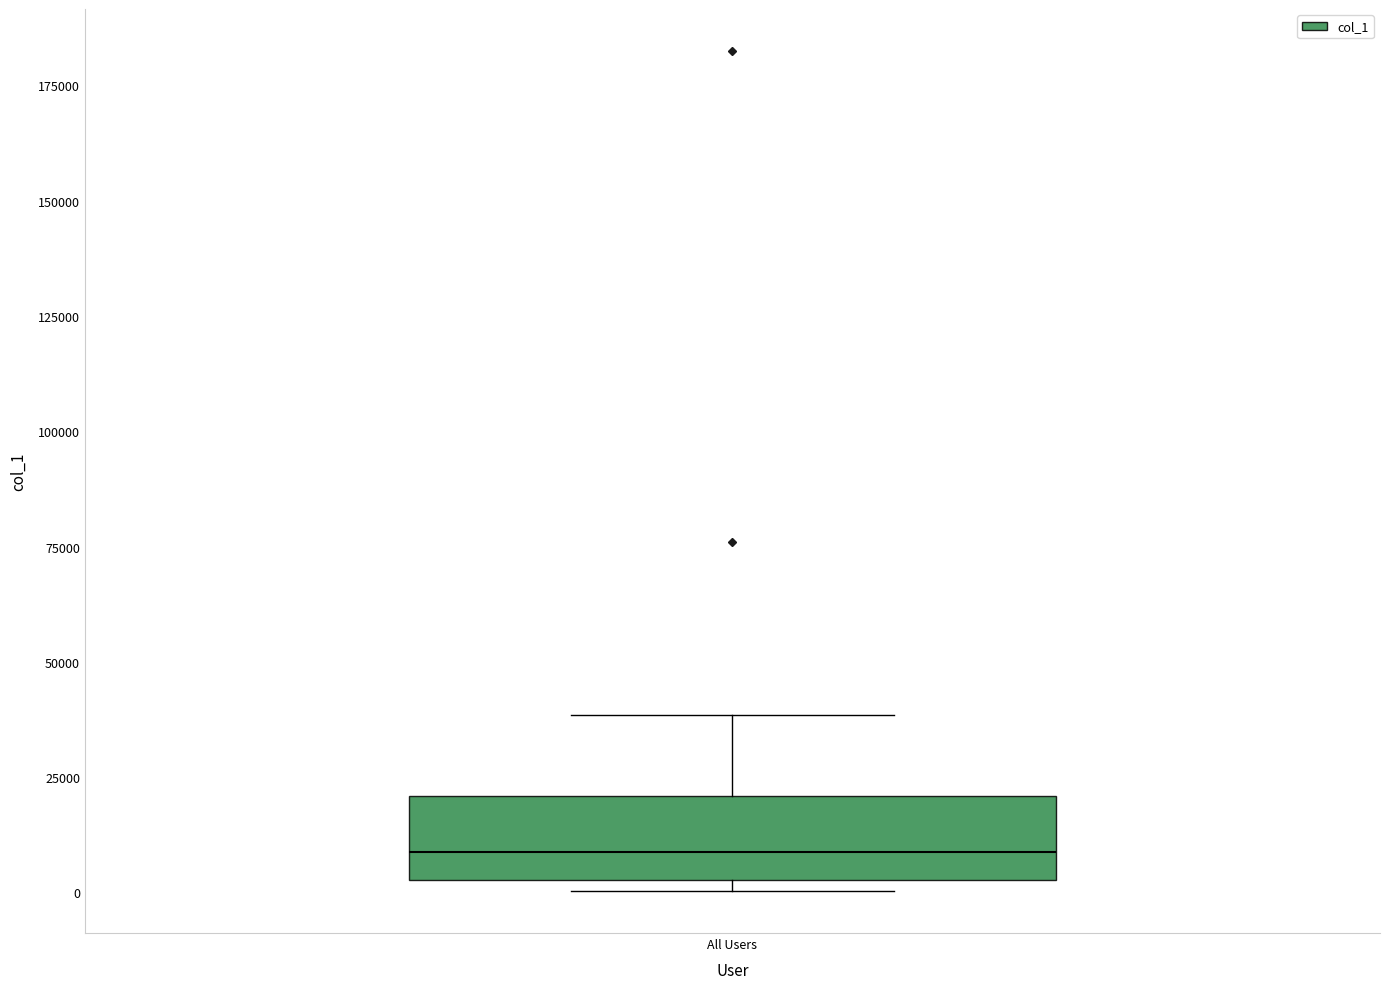

Read this box plot against the y-axis: the position of the median line, the range covered by the box, and the ends of both whiskers. The values are not printed on the chart, so give them approximately, as read against the axis.

median 10000, box 5000 to 20000, whiskers 0 to 40000